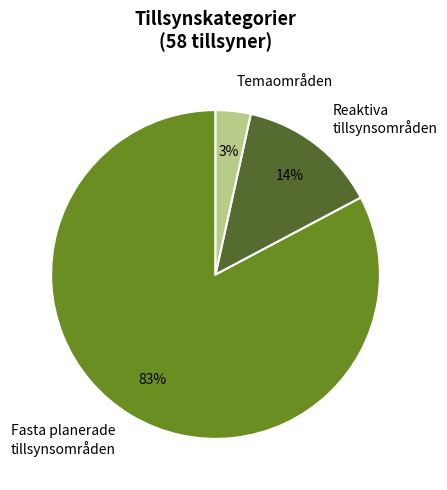

To the nearest percent, what is the combined percentage of Fasta planerade tillsynsområden and Temaområden?

86%